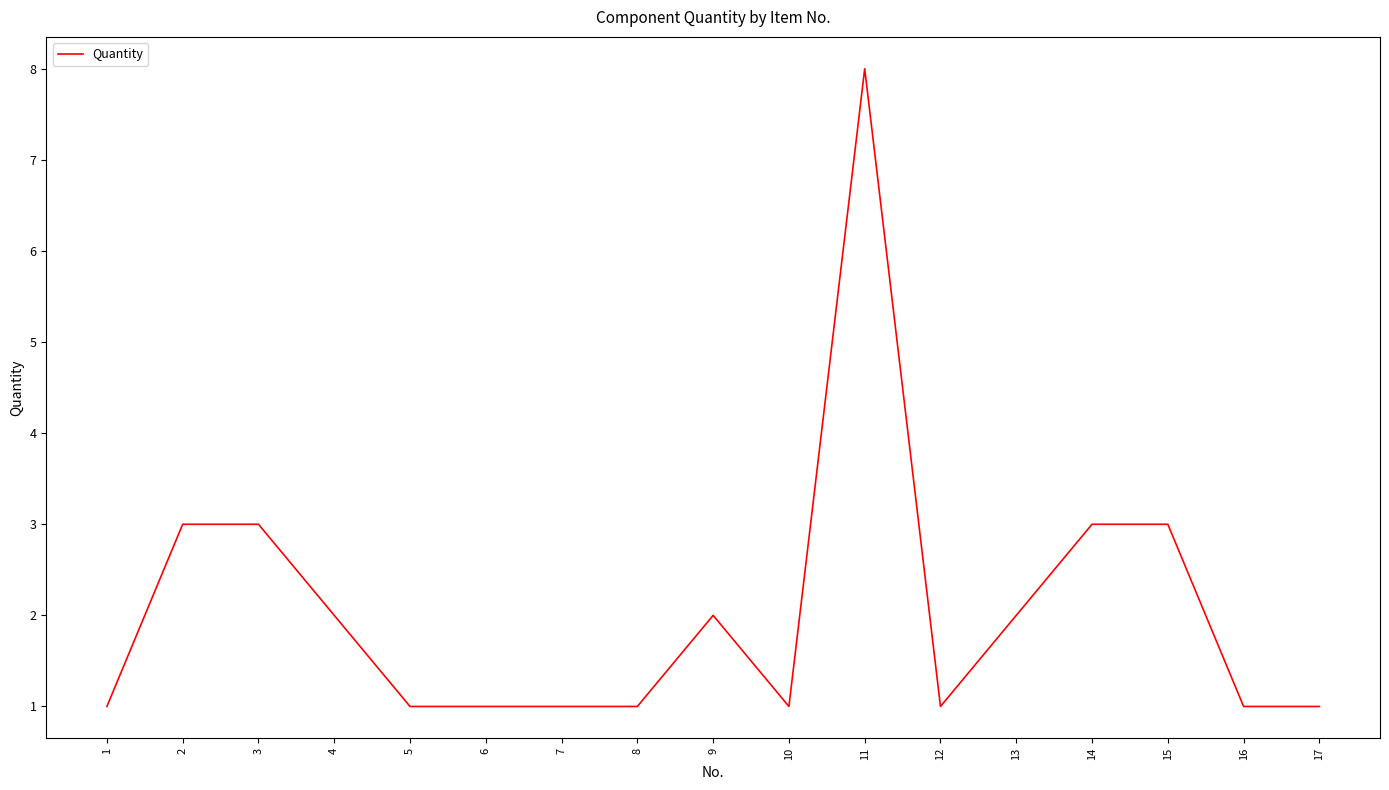

Approximately how many times larger is the value at 8 compared to 3?

0.3